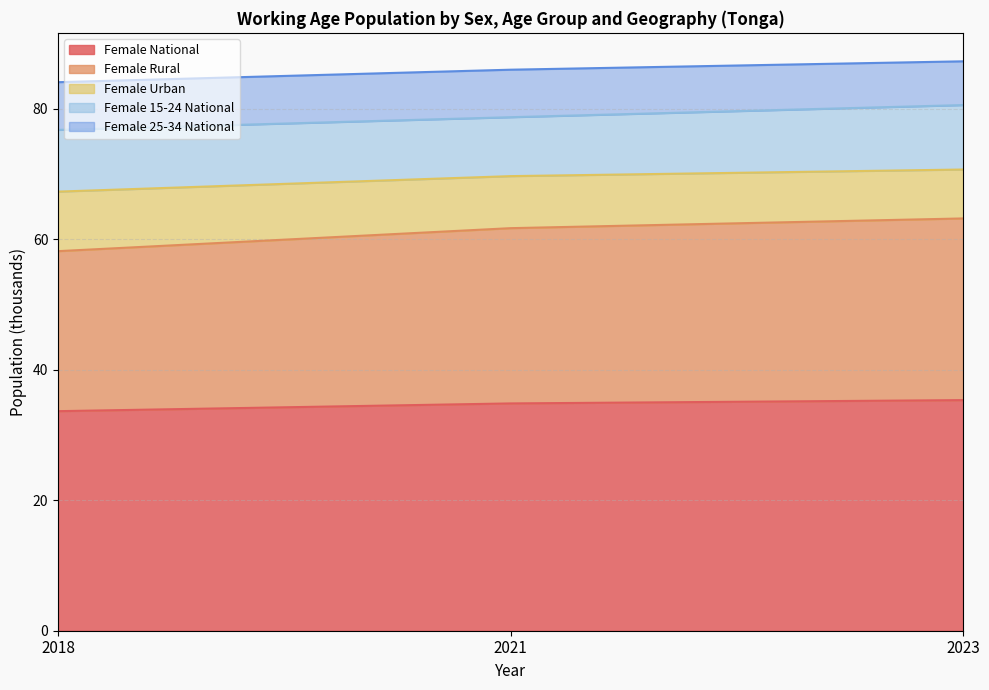

Is it true that Female National equals 34.9 at 2021?

True